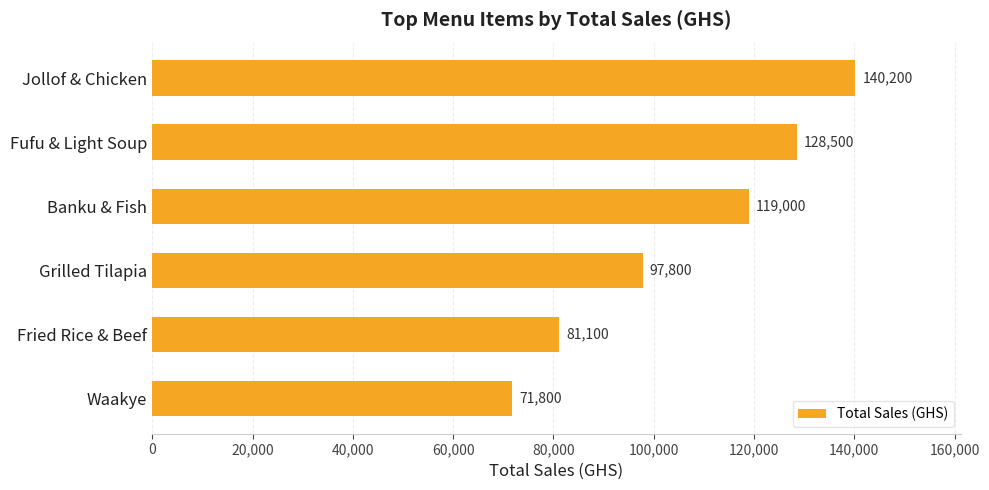

What is the label of the 4th bar from the top?

Grilled Tilapia